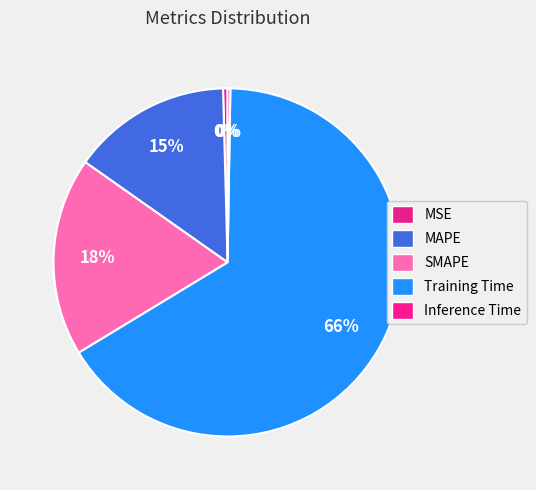

Which category accounts for the majority?

Training Time